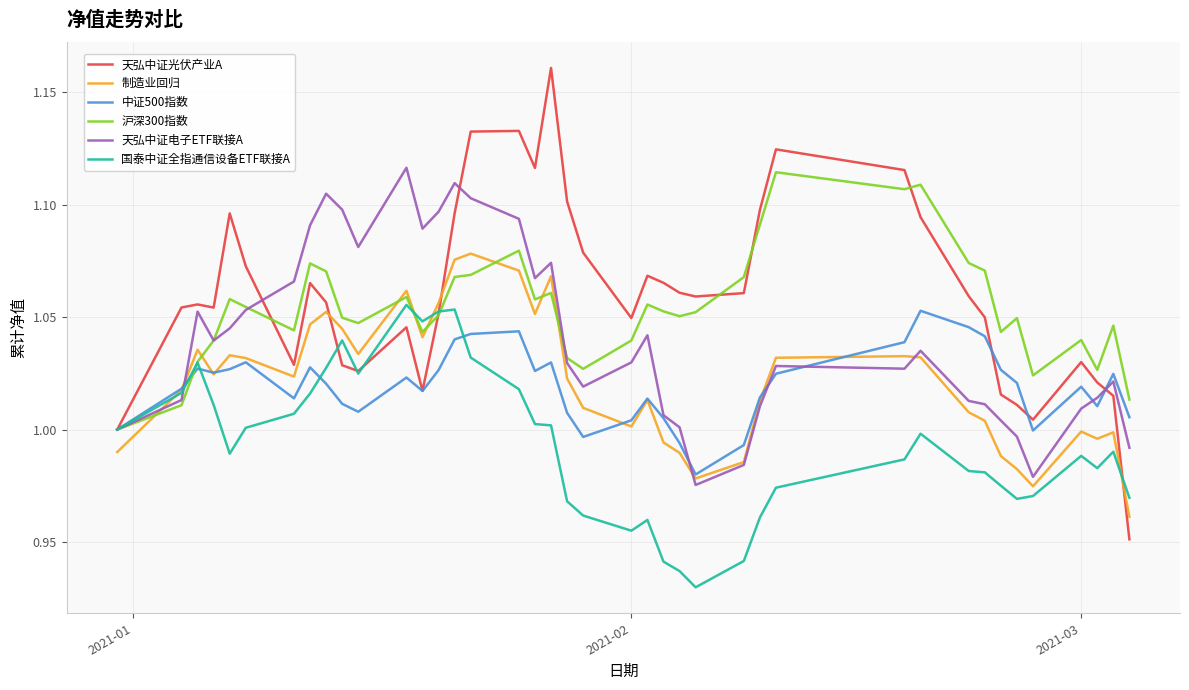

What is the difference between the maximum and second lowest values in the 天弘中证光伏产业A series?

0.2